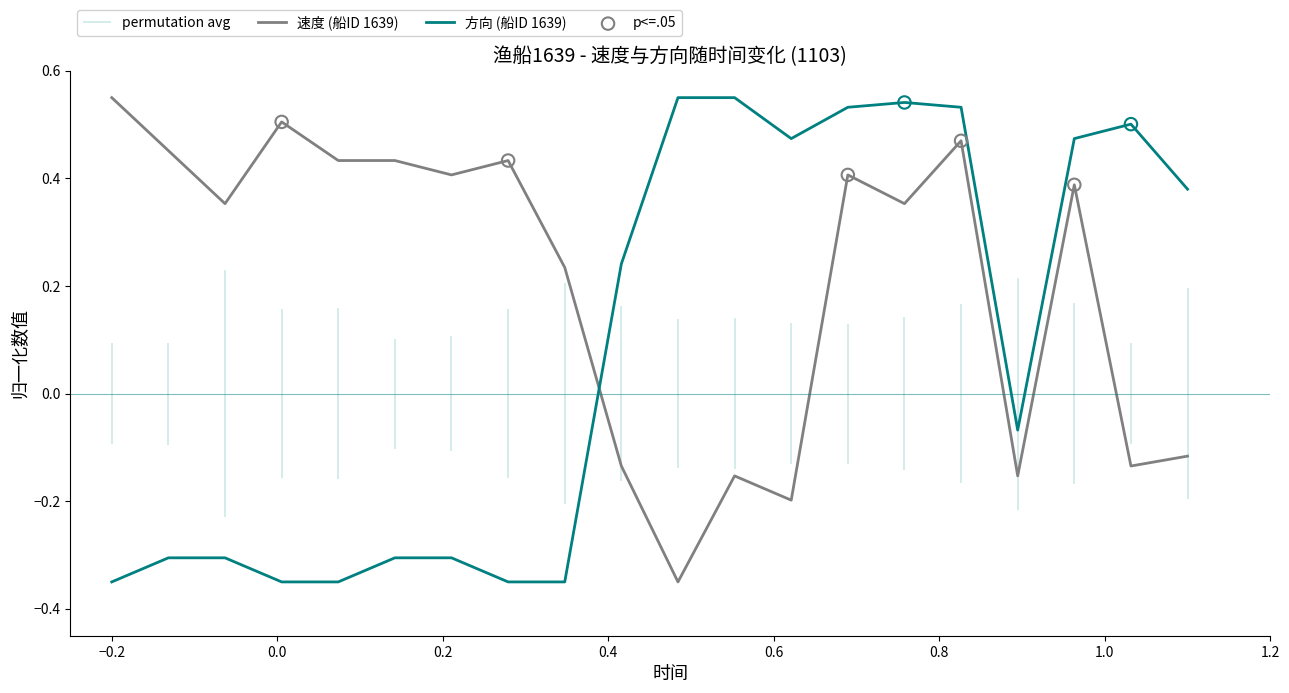

Which series reaches the maximum Y coordinate?

速度 (船ID 1639)